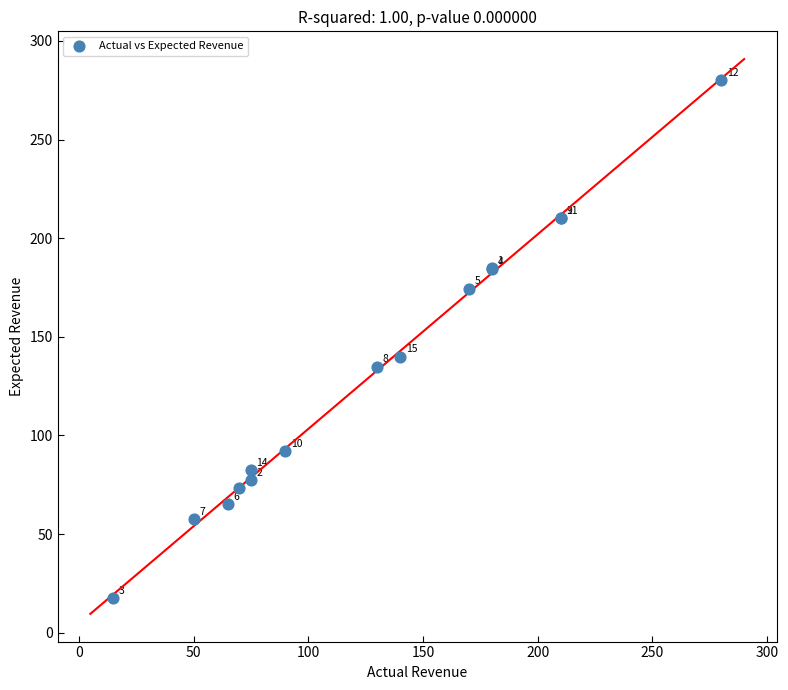

What Y value in the scatter plot is closest to 148?

140.0